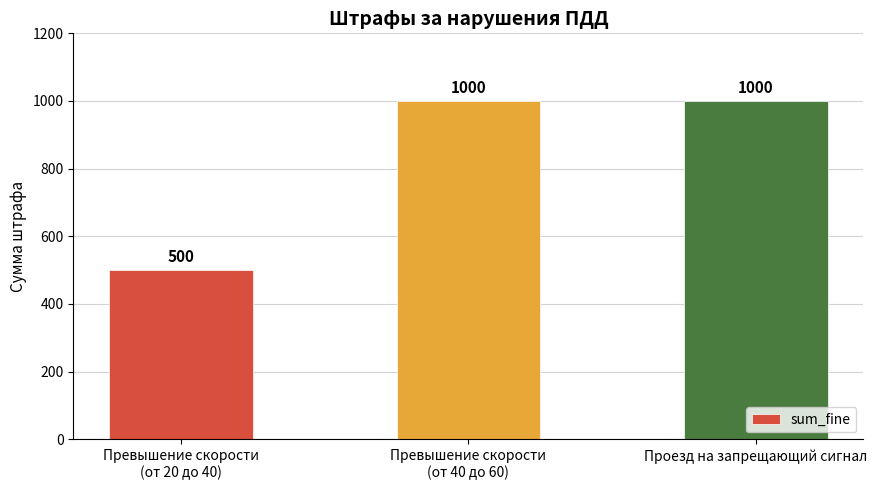

What is the value of the 1st bar from the left?

500